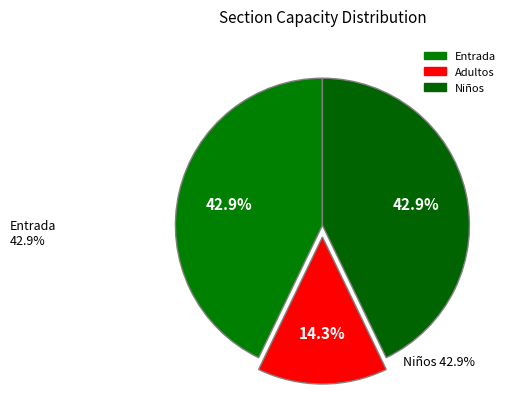

True or false: Adultos accounts for 6% of the total.

False